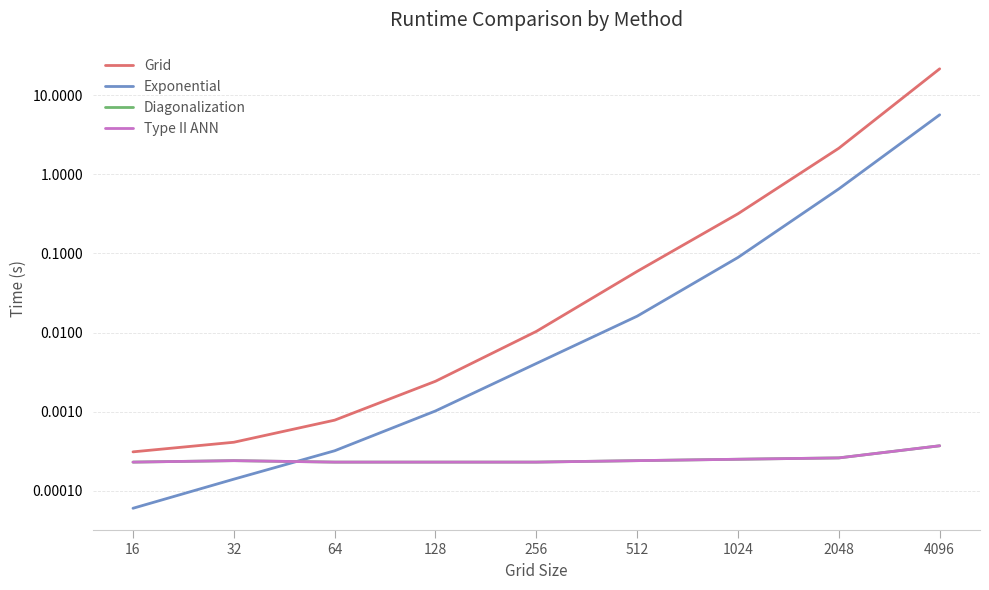

Which category has the highest value across all series?

4096